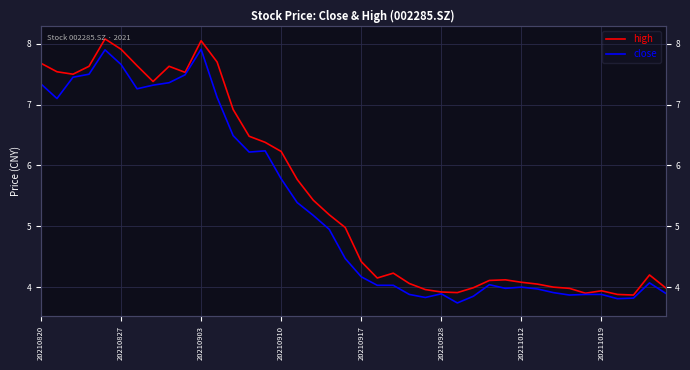

True or false: close and high cross at least once.

False